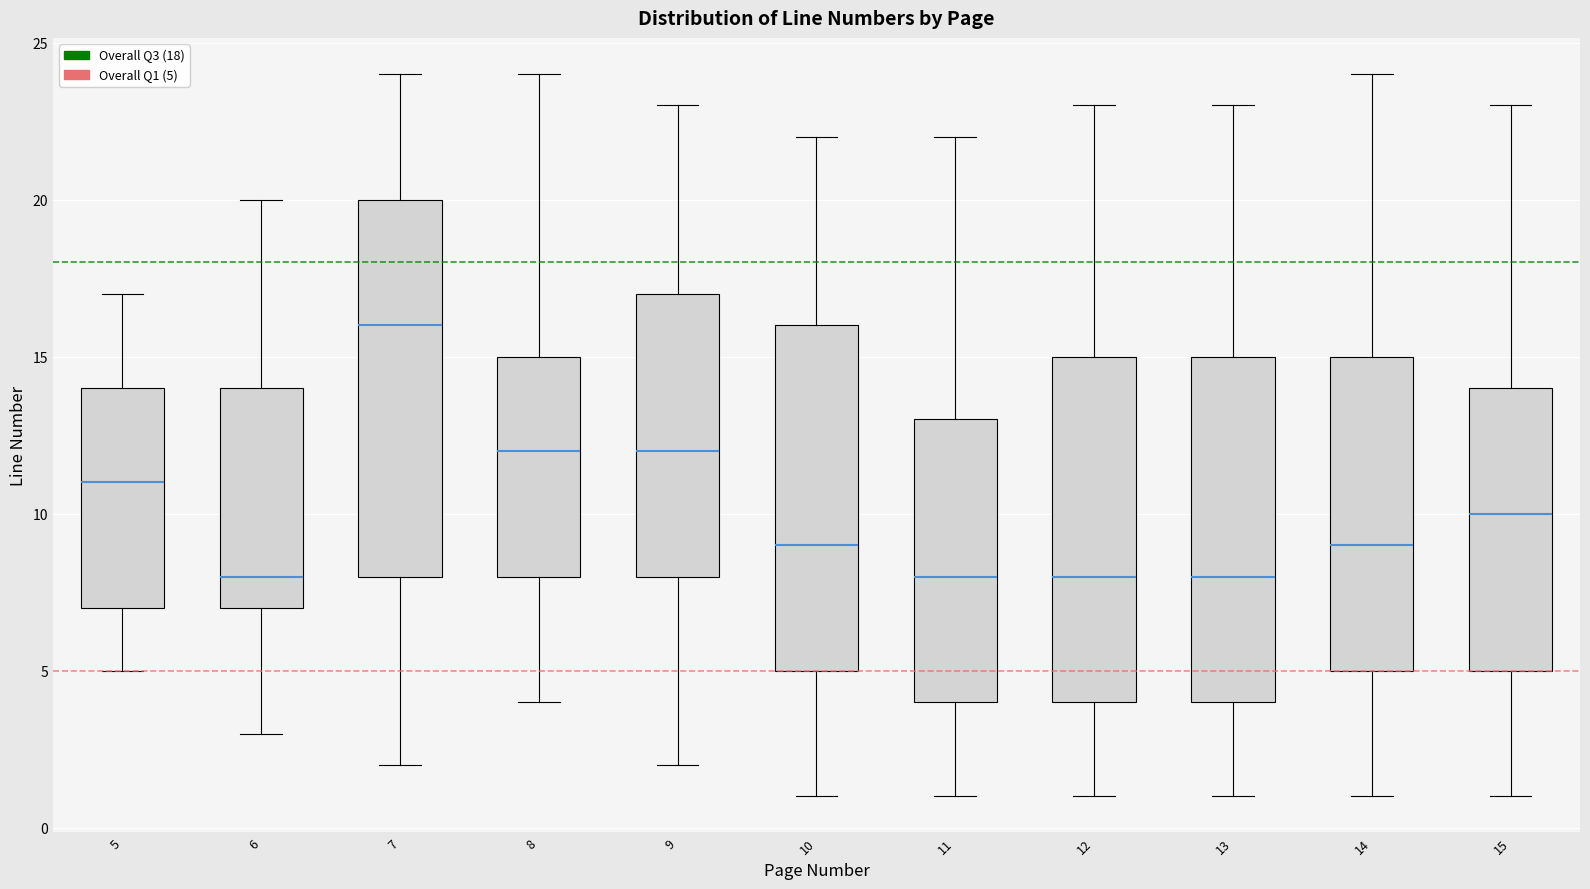

Which box's median line is the highest?

7